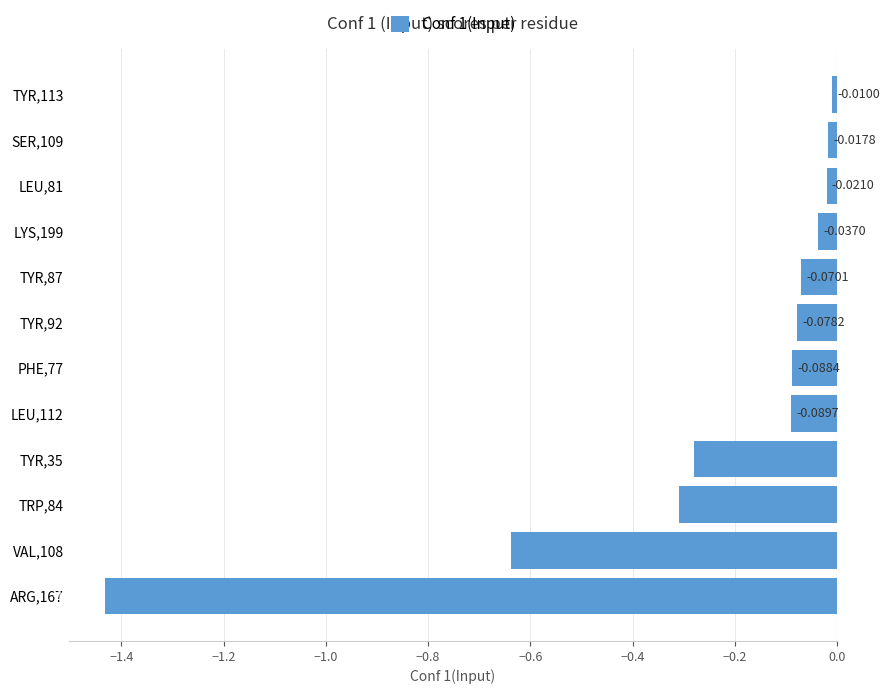

Which has a higher value, LYS,199 or ARG,167?

LYS,199